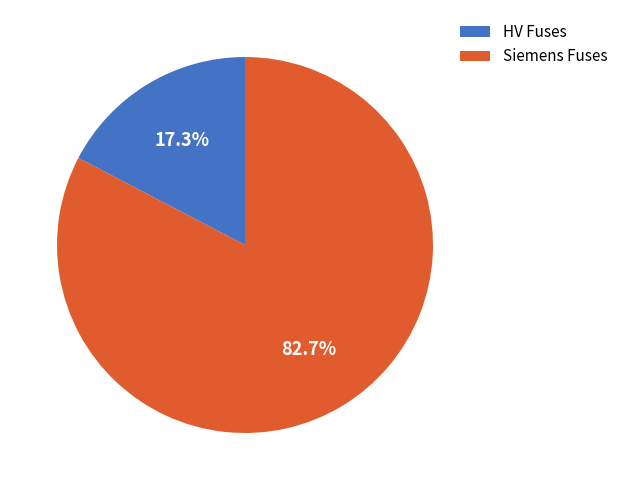

Approximately how many times larger is the value at Siemens Fuses compared to HV Fuses?

4.8